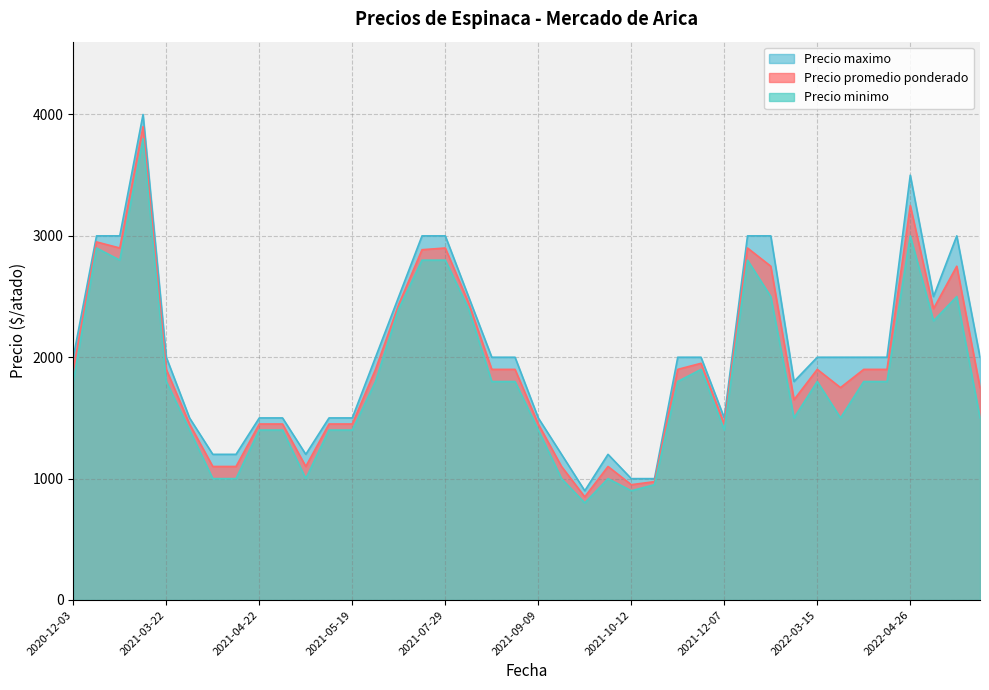

What is the minimum value shown in the chart?

800